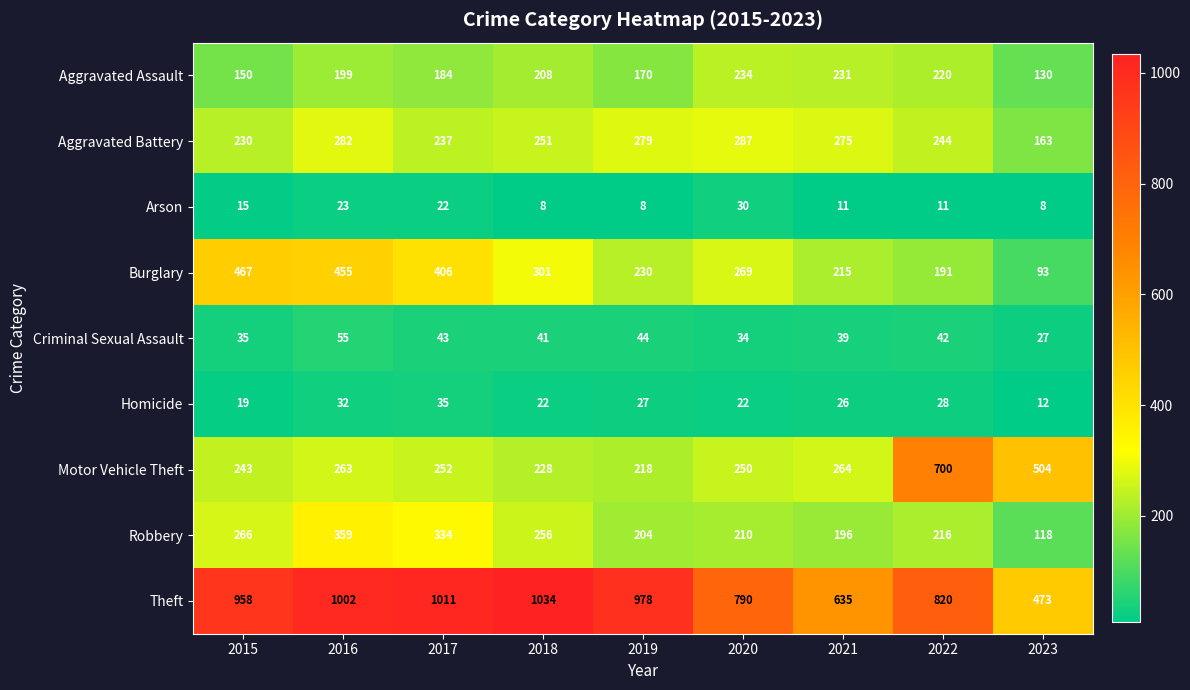

Count the number of data series in this chart.

9